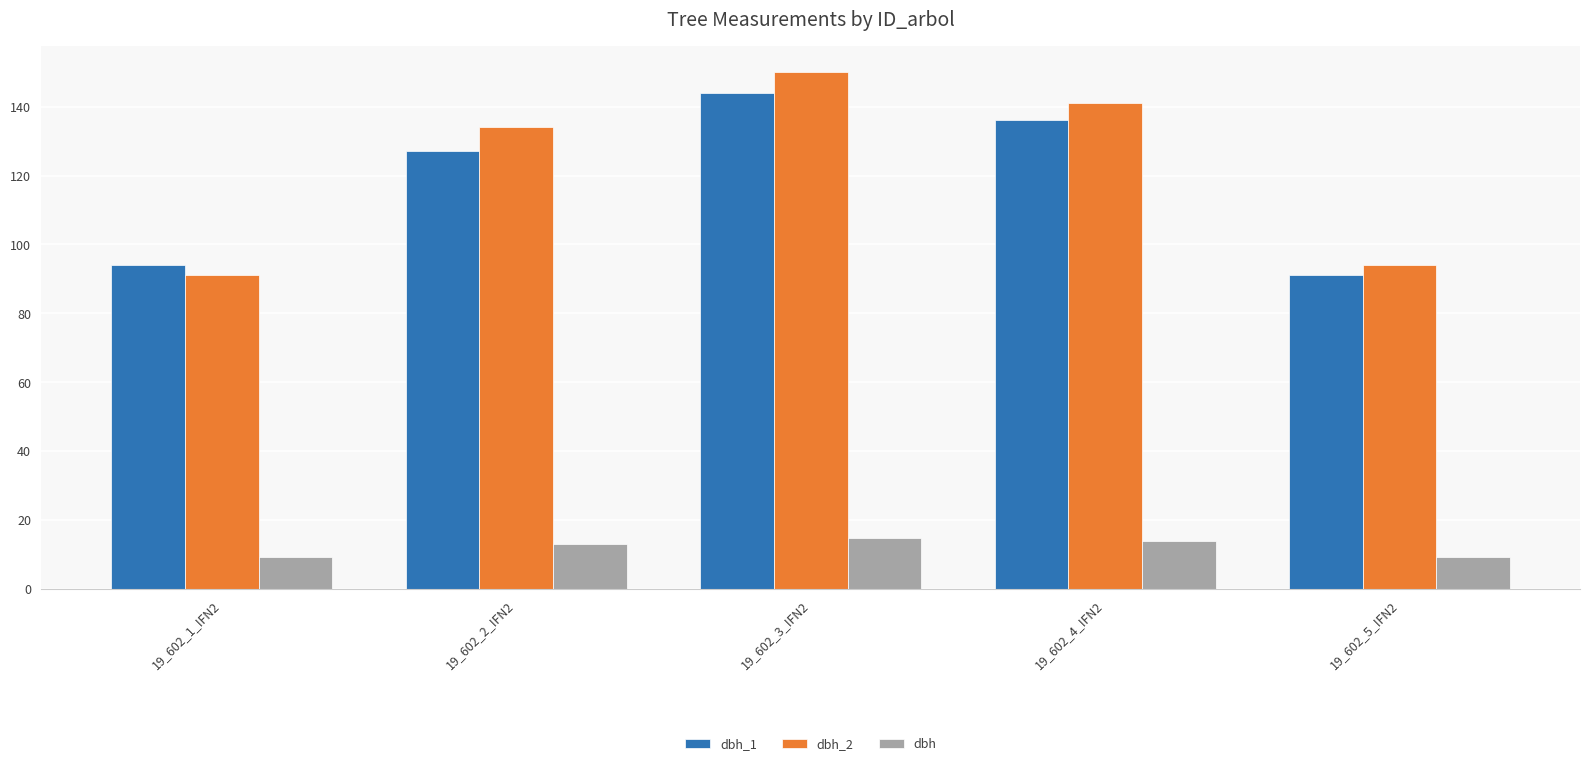

At which label does dbh_1 reach its minimum?

19_602_5_IFN2